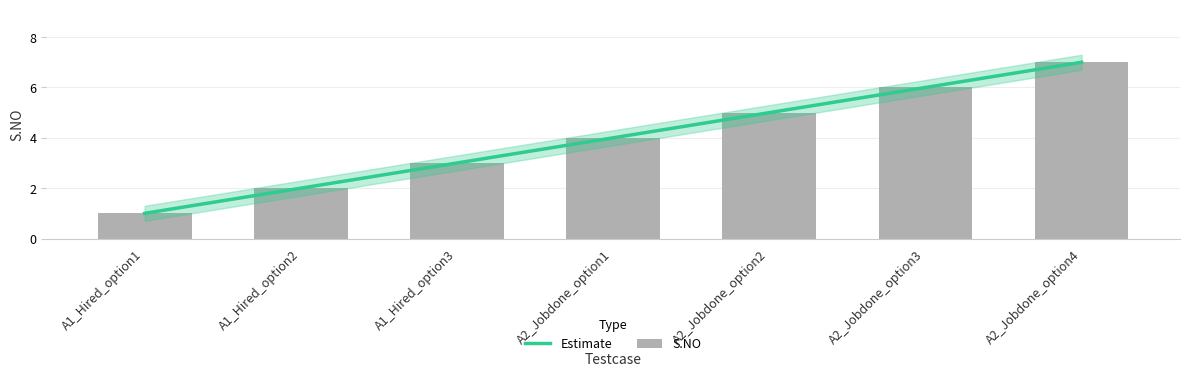

Reading right to left, transcribe all the data shown in this chart.

A2_Jobdone_option4=7	A2_Jobdone_option3=6	A2_Jobdone_option2=5	A2_Jobdone_option1=4	A1_Hired_option3=3	A1_Hired_option2=2	A1_Hired_option1=1